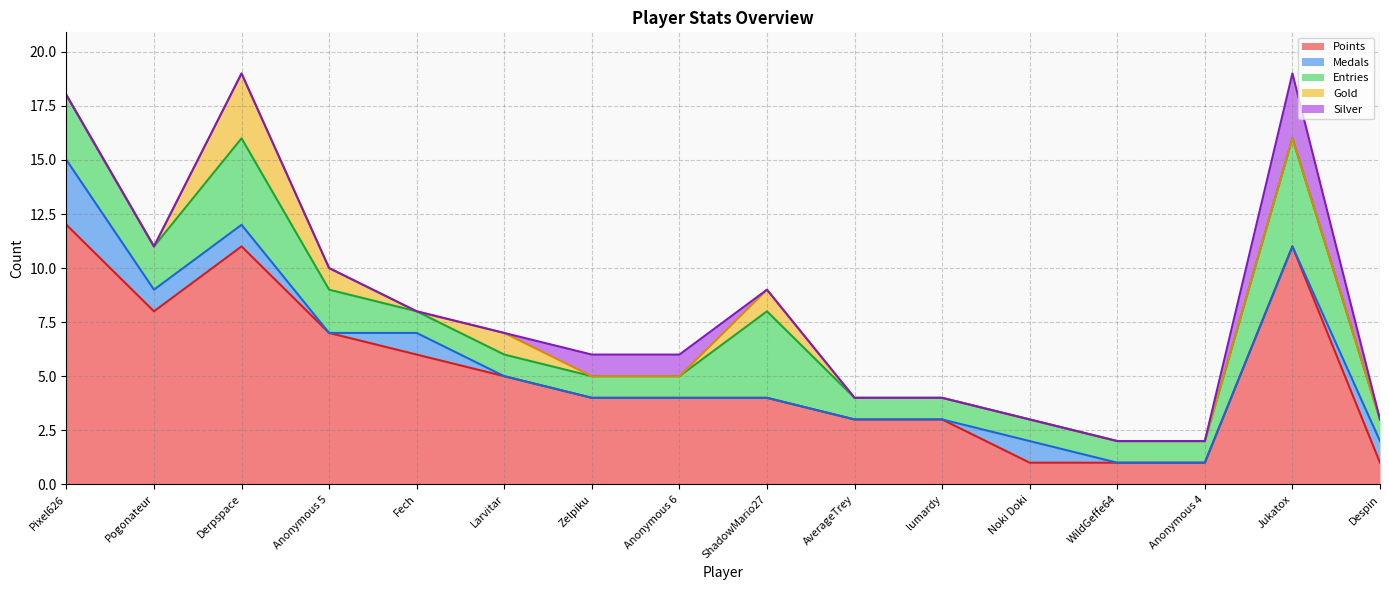

What is the greatest value displayed?

12